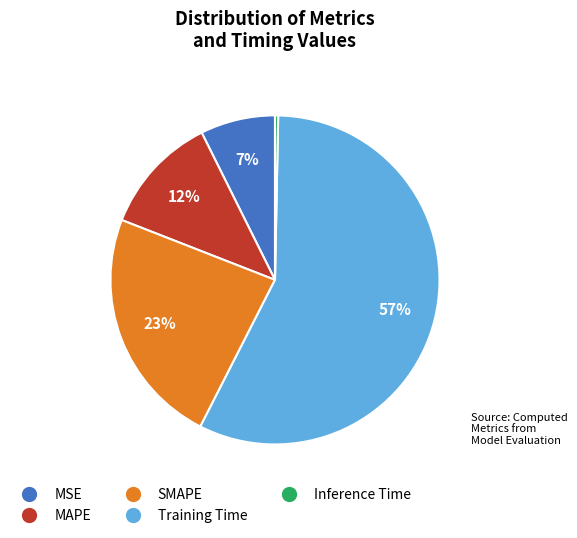

Which slice is the smallest?

Inference Time